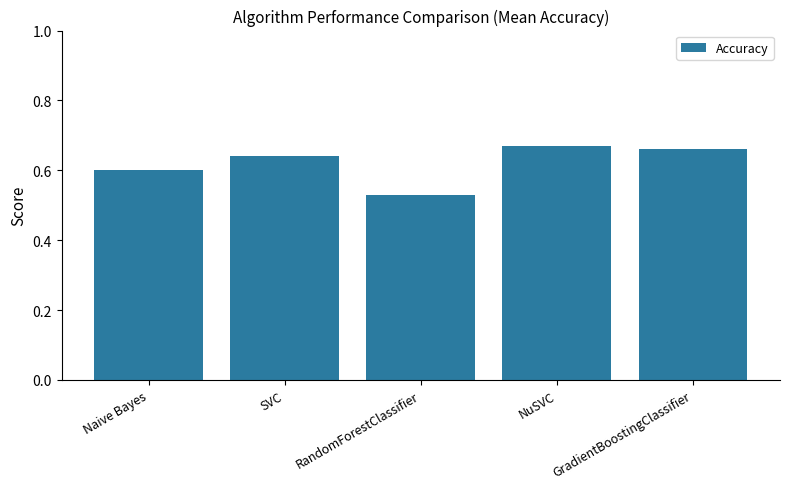

Which has a higher value, RandomForestClassifier or SVC?

SVC